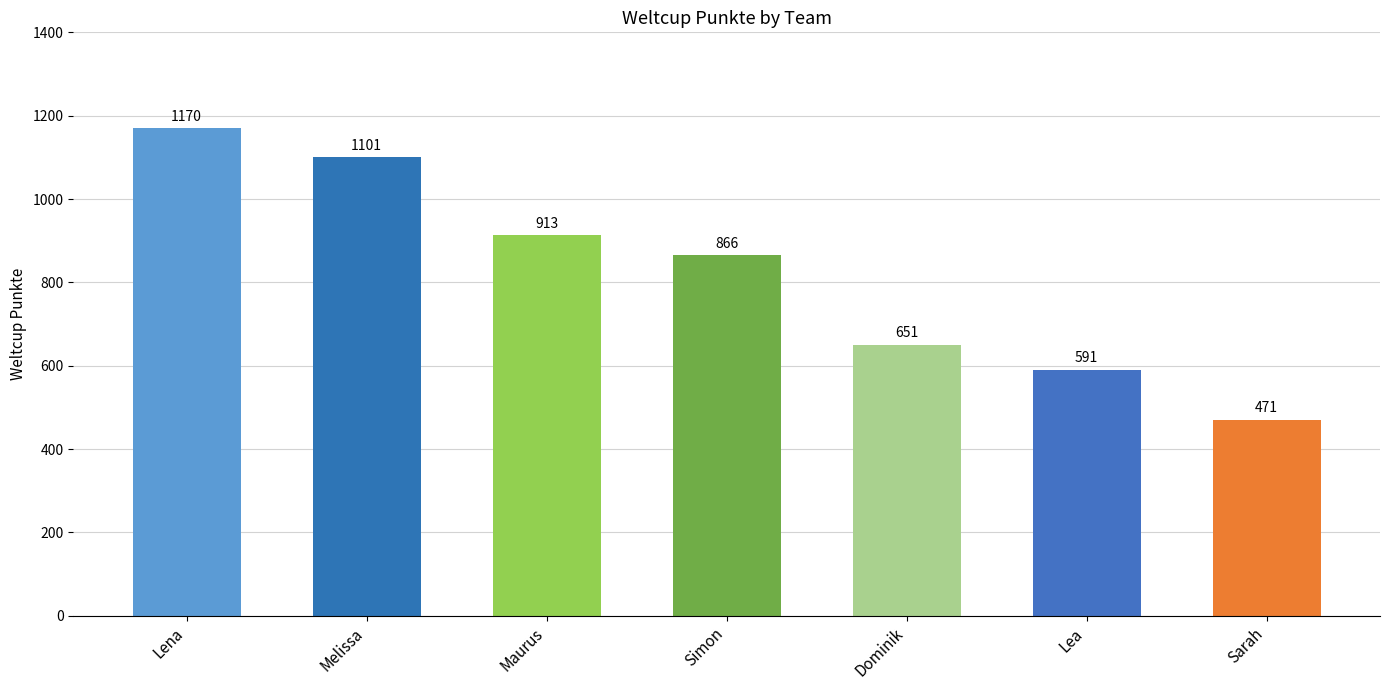

The chart shows a value of 591 at Lea. True or false?

True